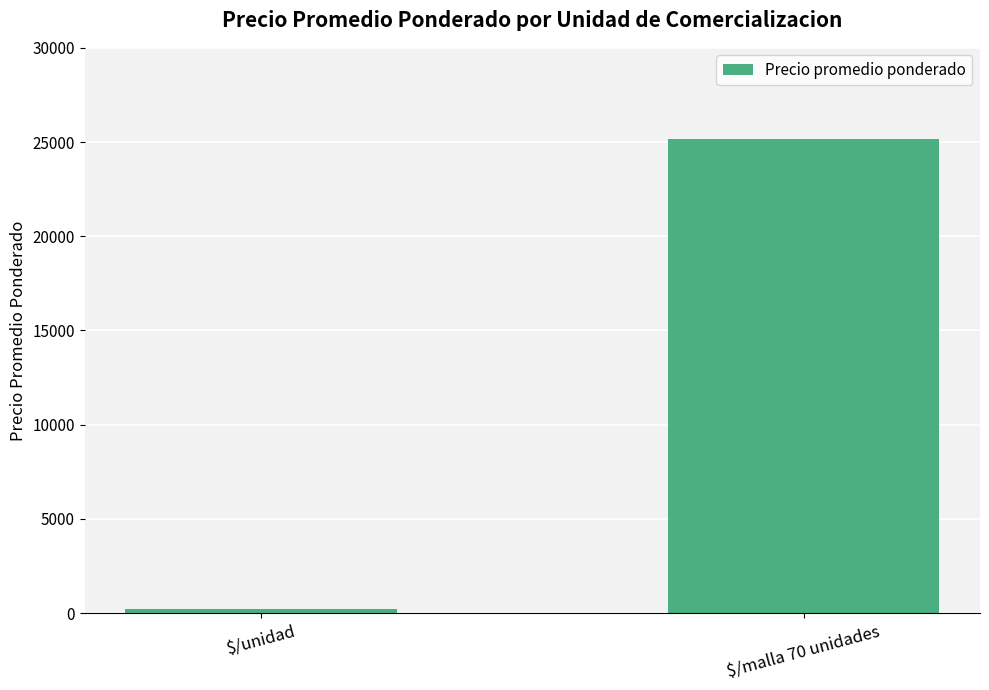

True or false: the data shows 25187.2 at $/malla 70 unidades.

True